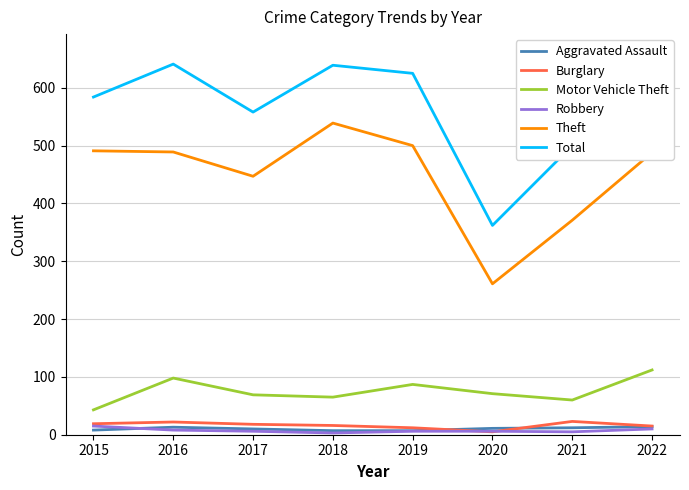

How many data points in Robbery are above 6?

3